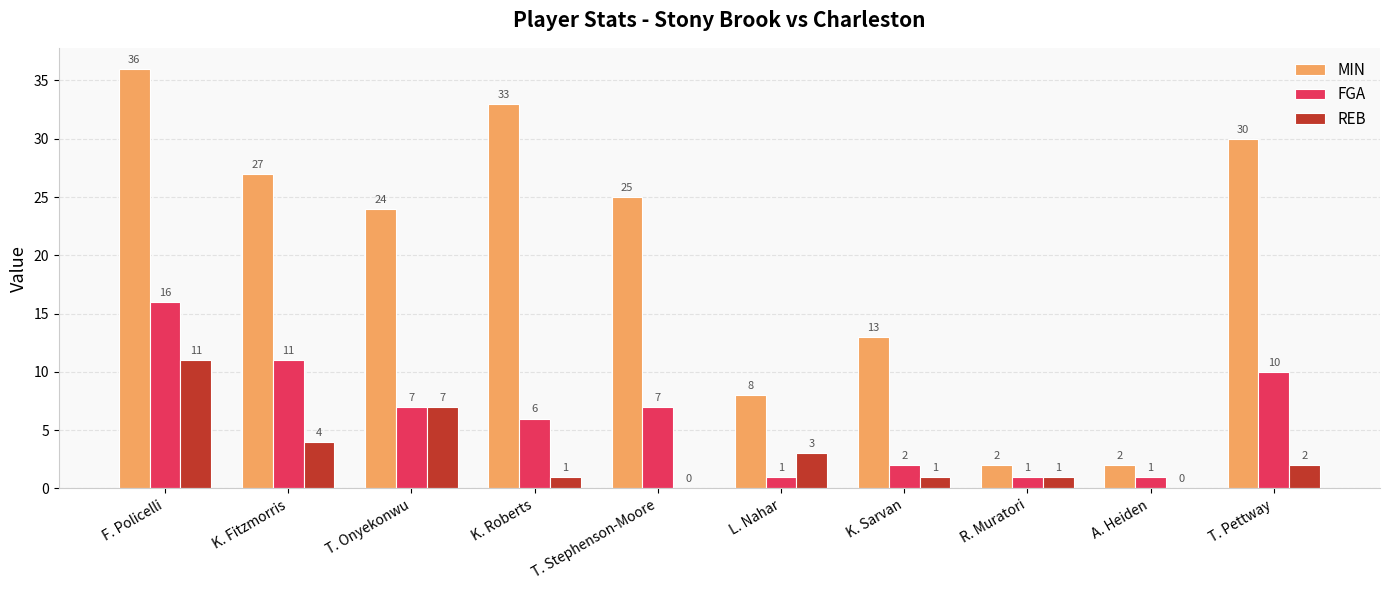

The value of REB at T. Stephenson-Moore is -7. True or false?

False